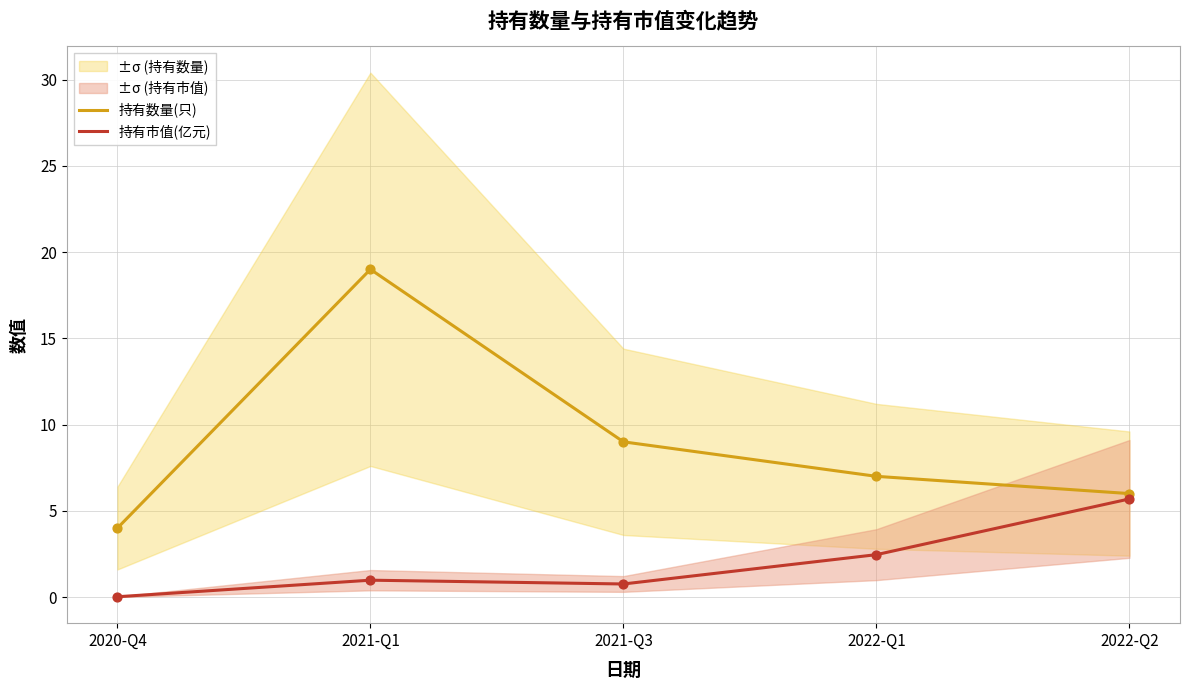

What are all the series names shown in the legend?

持有数量(只), 持有市值(亿元)